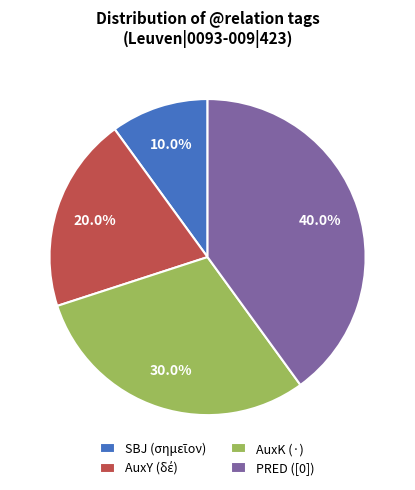

Is the sum of PRED ([0]) and AuxK (·) greater than half?

Yes